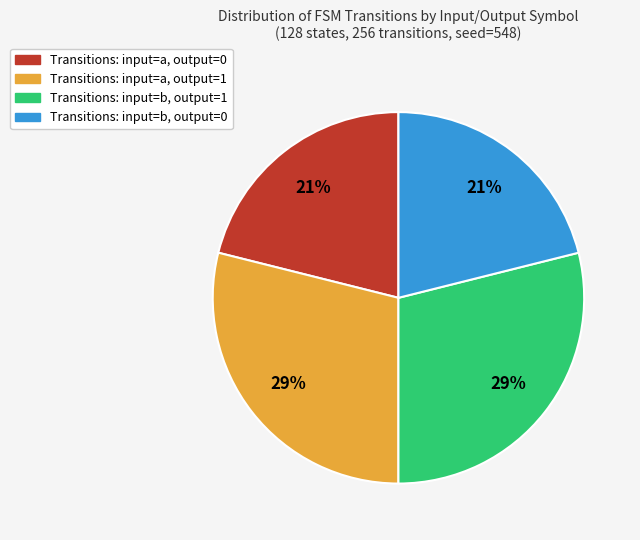

To the nearest percent, what percentage of the pie is Transitions: input=b, output=1?

29%